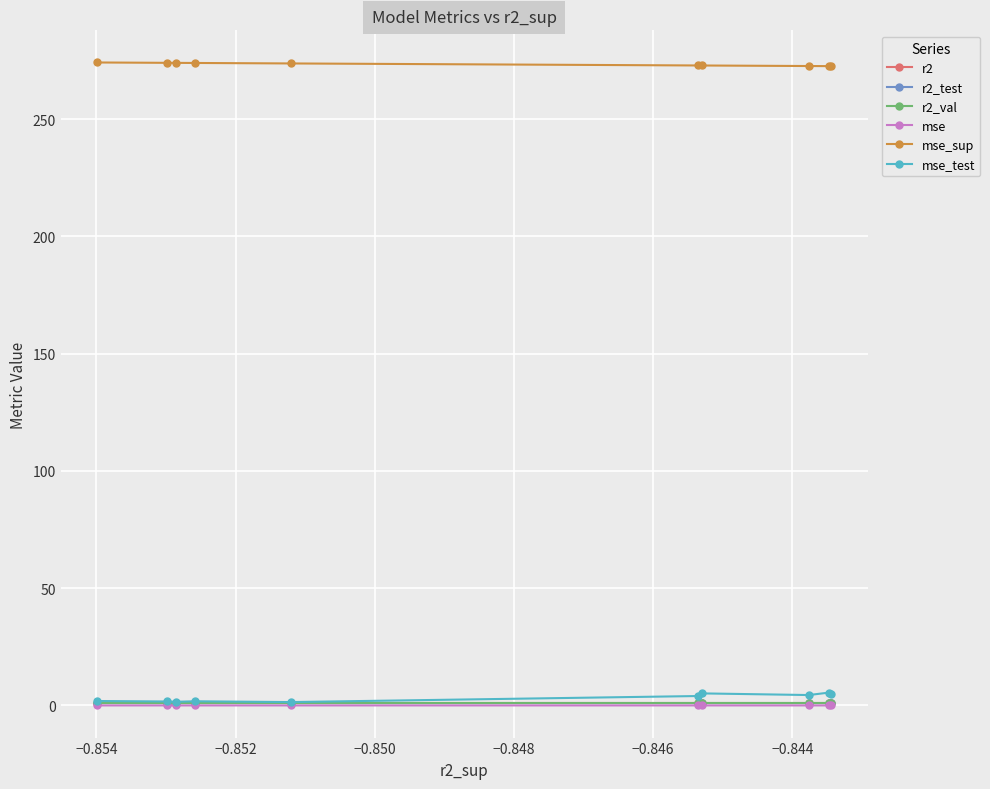

True or false: r2 and mse_sup cross at least once.

False